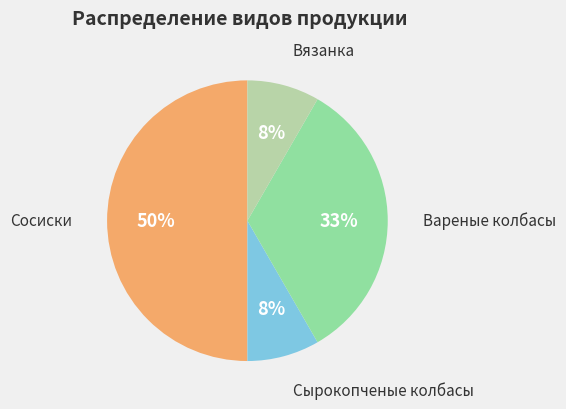

To the nearest percent, what is the difference between the largest and smallest slice percentages?

42%